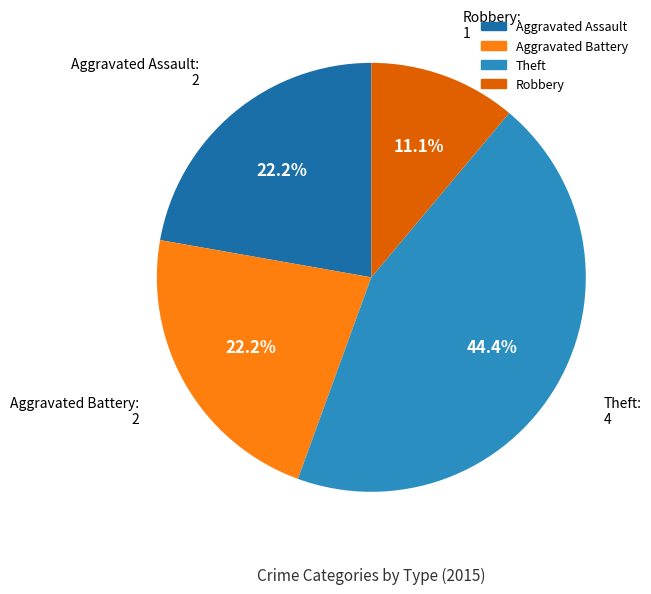

What is the total percentage of Theft and Robbery?

55.6%